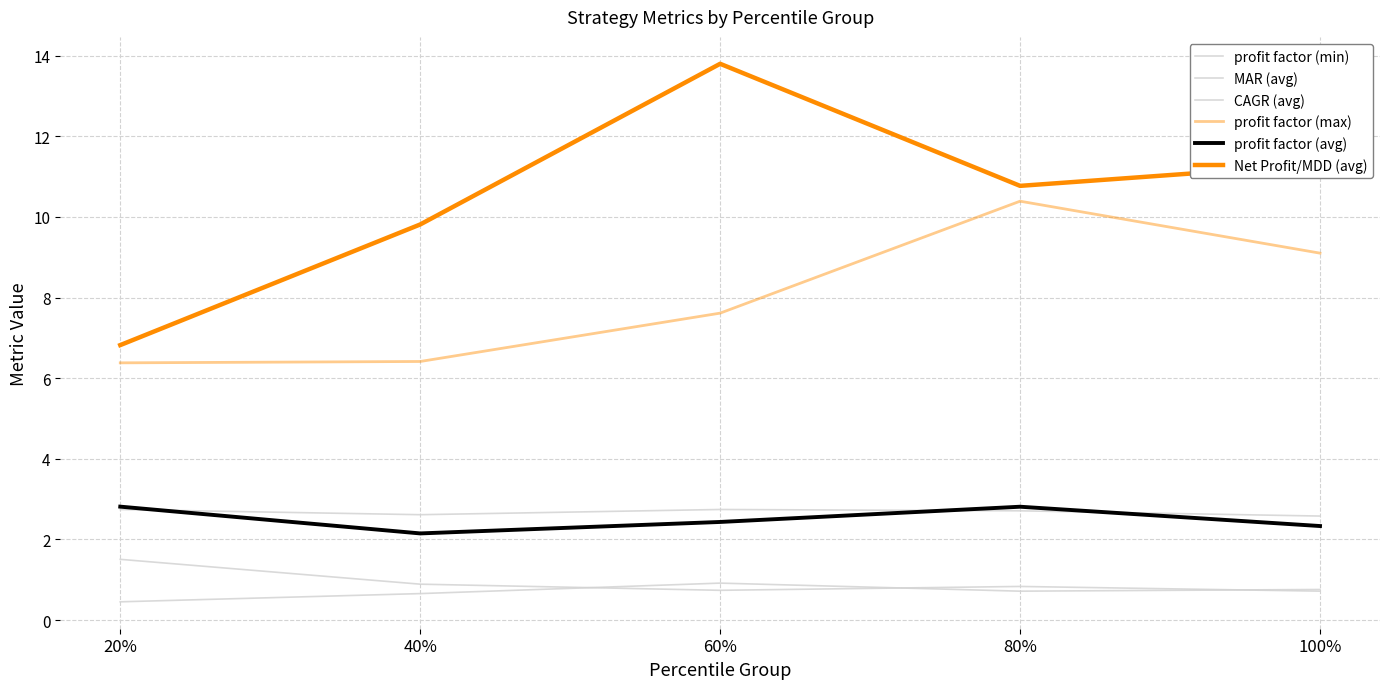

How many lines are shown in the chart?

6